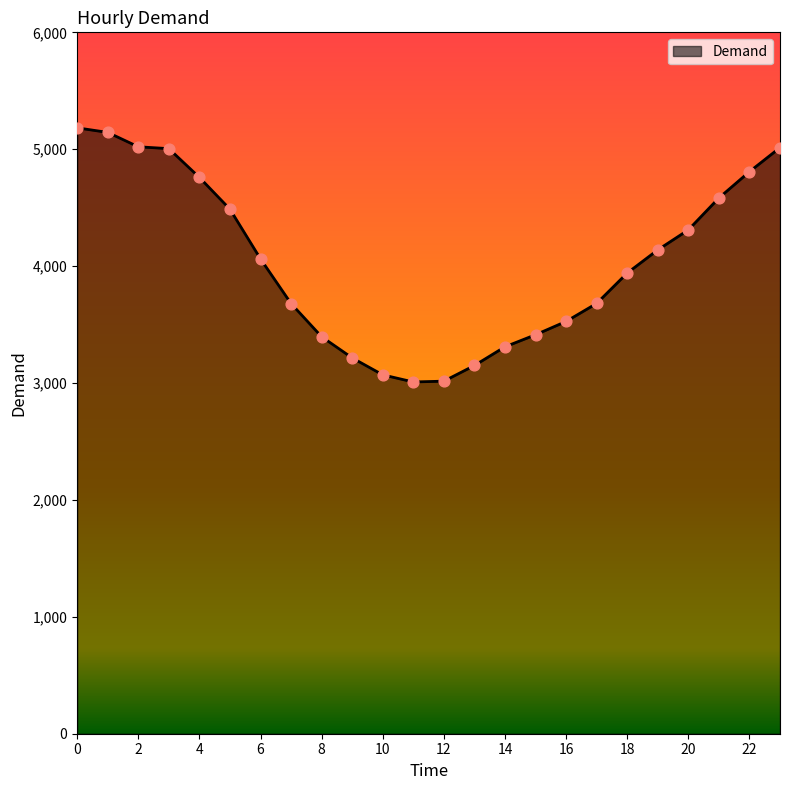

What is the difference between the maximum and minimum values?

2174